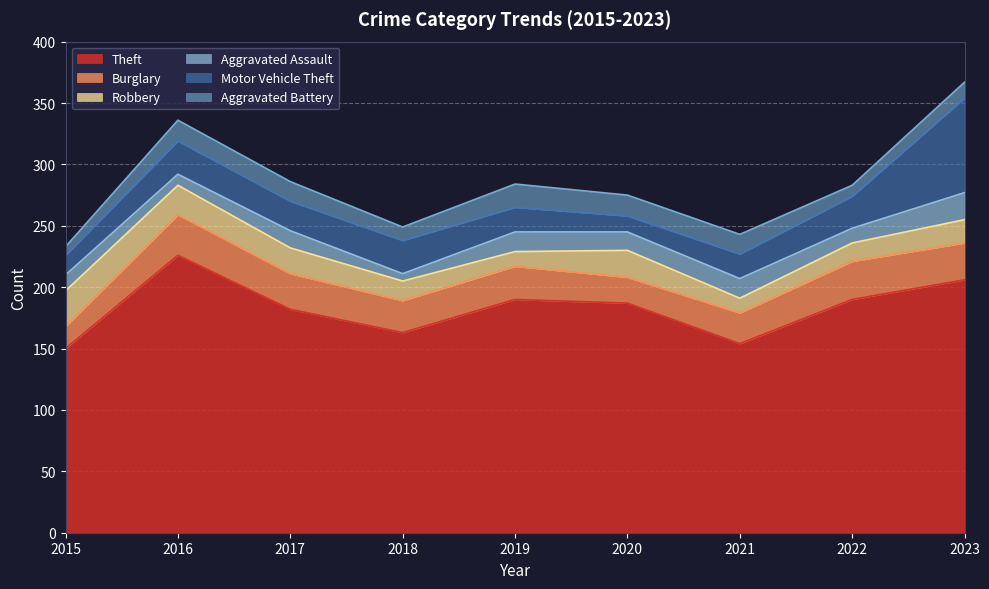

Where is the first local maximum for Robbery?

2020